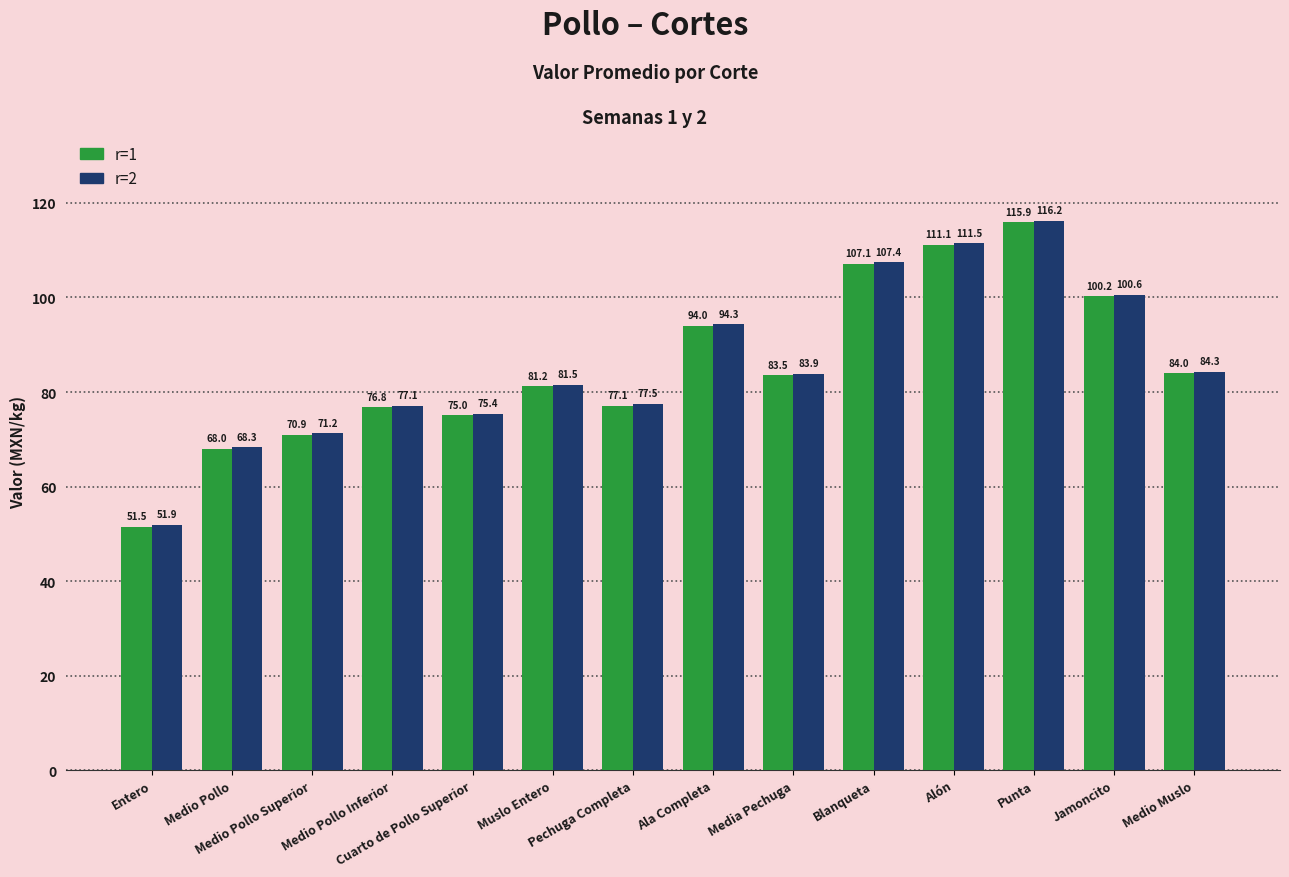

What is the label of the 10th bar from the right?

Cuarto de Pollo Superior